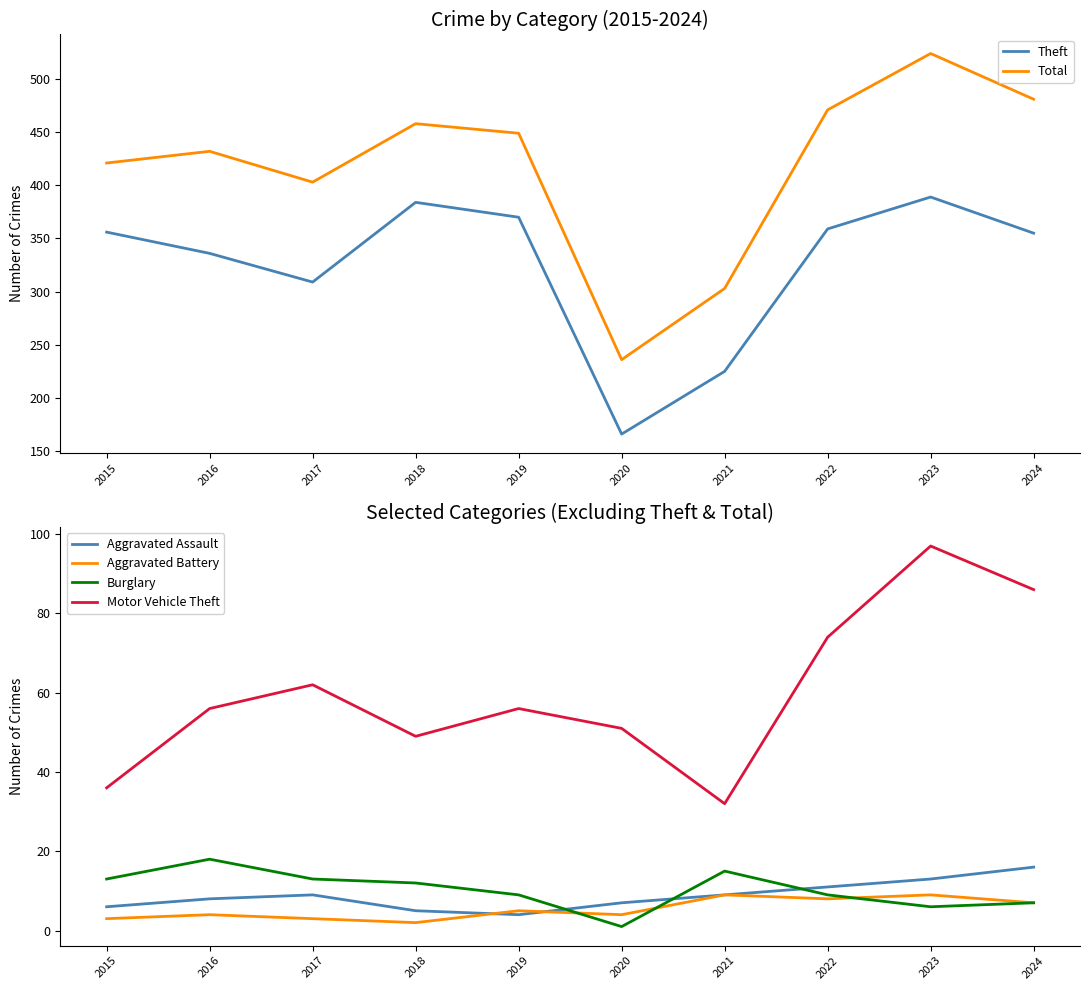

Reading right to left, transcribe all the data shown in this chart.

Theft: 2024=355	2023=389	2022=359	2021=225	2020=166	2019=370	2018=384	2017=309	2016=336	2015=356
Total: 2024=481	2023=524	2022=471	2021=303	2020=236	2019=449	2018=458	2017=403	2016=432	2015=421
Aggravated Assault: 2024=16	2023=13	2022=11	2021=9	2020=7	2019=4	2018=5	2017=9	2016=8	2015=6
Aggravated Battery: 2024=7	2023=9	2022=8	2021=9	2020=4	2019=5	2018=2	2017=3	2016=4	2015=3
Burglary: 2024=7	2023=6	2022=9	2021=15	2020=1	2019=9	2018=12	2017=13	2016=18	2015=13
Motor Vehicle Theft: 2024=86	2023=97	2022=74	2021=32	2020=51	2019=56	2018=49	2017=62	2016=56	2015=36